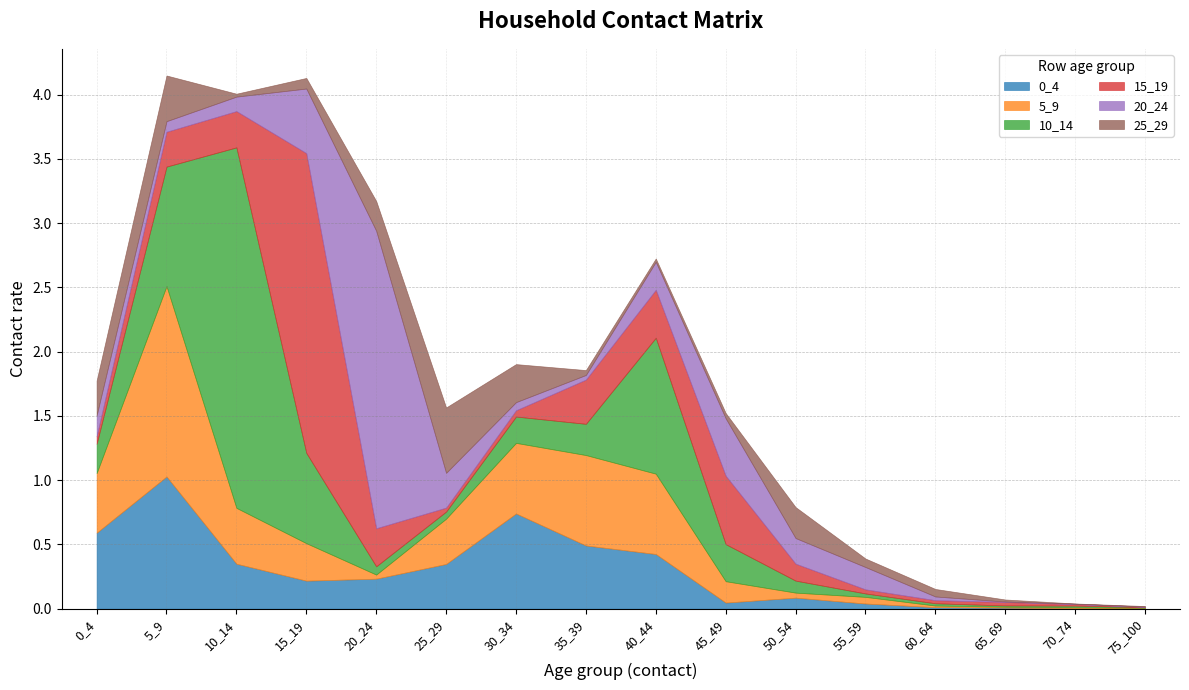

Reading left to right, list all the values displayed in this chart.

0_4: 0.6	1.0	0.3	0.2	0.2	0.3	0.7	0.5	0.4	0.0	0.1	0.0	0.0	0.0	0.0	0.0
5_9: 0.5	1.5	0.4	0.3	0.0	0.4	0.5	0.7	0.6	0.2	0.0	0.1	0.0	0.0	0.0	0.0
10_14: 0.2	0.9	2.8	0.7	0.1	0.1	0.2	0.2	1.1	0.3	0.1	0.0	0.0	0.0	0.0	0.0
15_19: 0.1	0.3	0.3	2.3	0.3	0.0	0.0	0.3	0.4	0.5	0.1	0.0	0.0	0.0	0.0	0.0
20_24: 0.2	0.1	0.1	0.5	2.3	0.3	0.1	0.0	0.2	0.4	0.2	0.2	0.0	0.0	0.0	0.0
25_29: 0.3	0.4	0.0	0.1	0.2	0.5	0.3	0.0	0.0	0.0	0.2	0.1	0.1	0.0	0.0	0.0